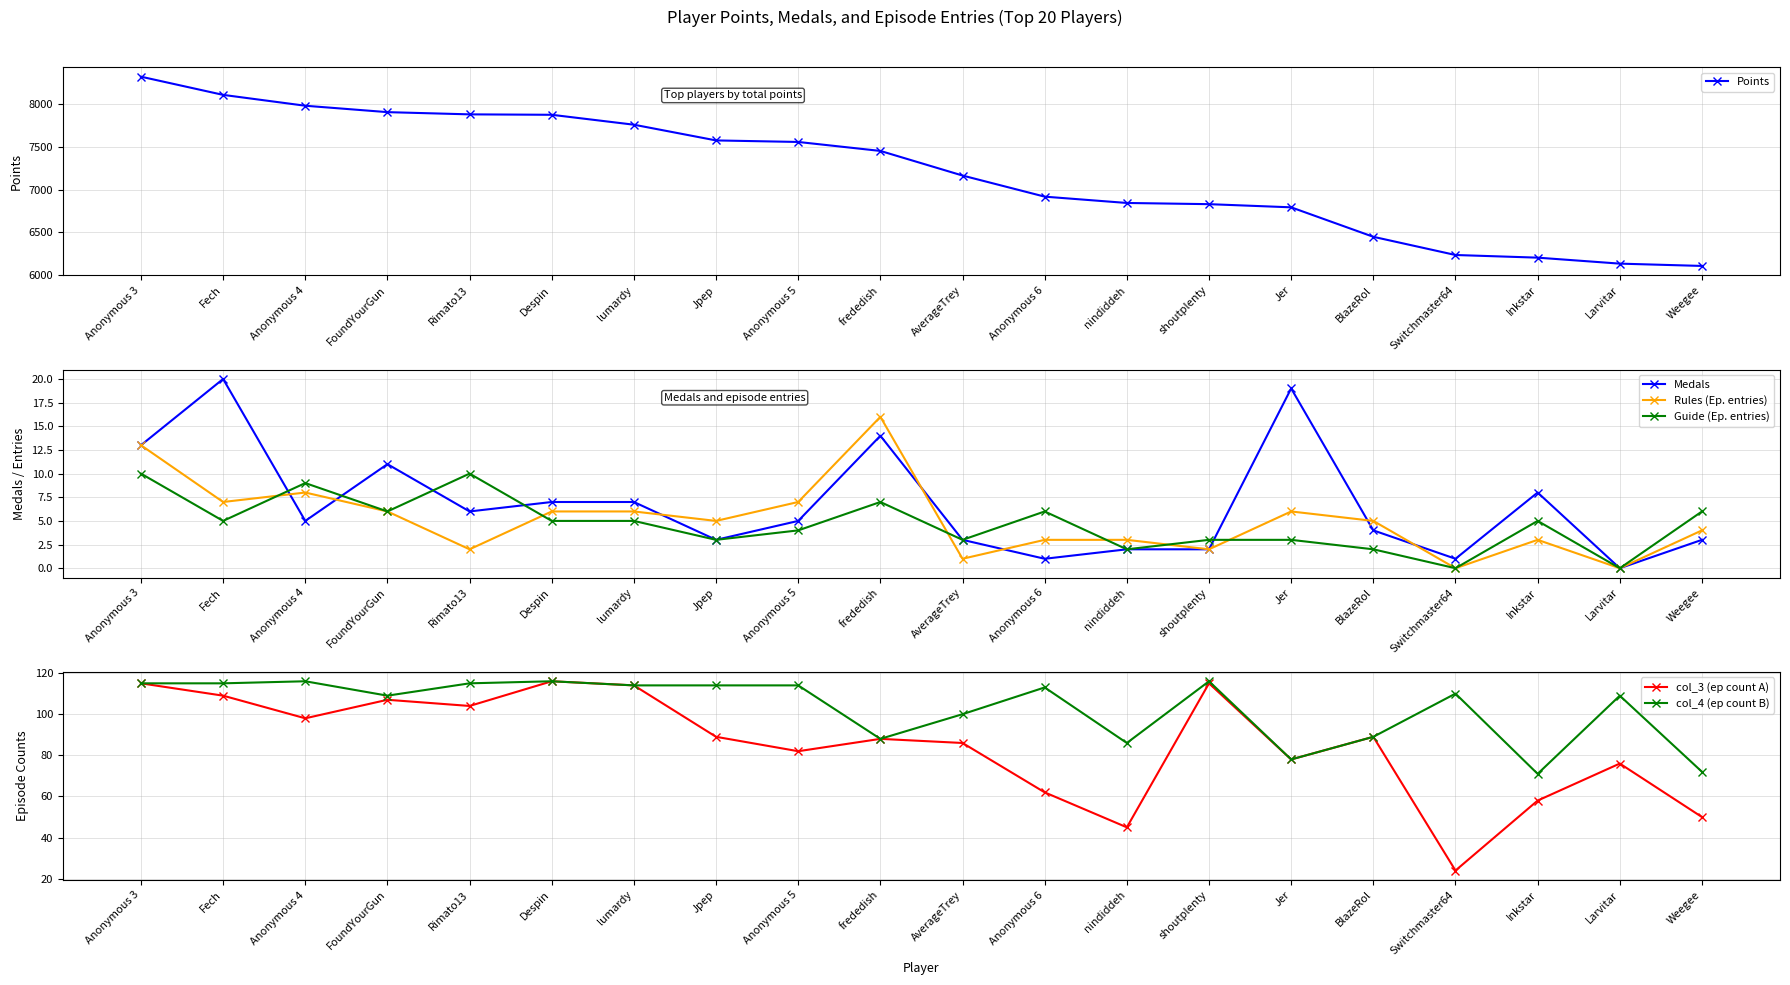

What is the average value of the Rules (Ep. entries) series?

5